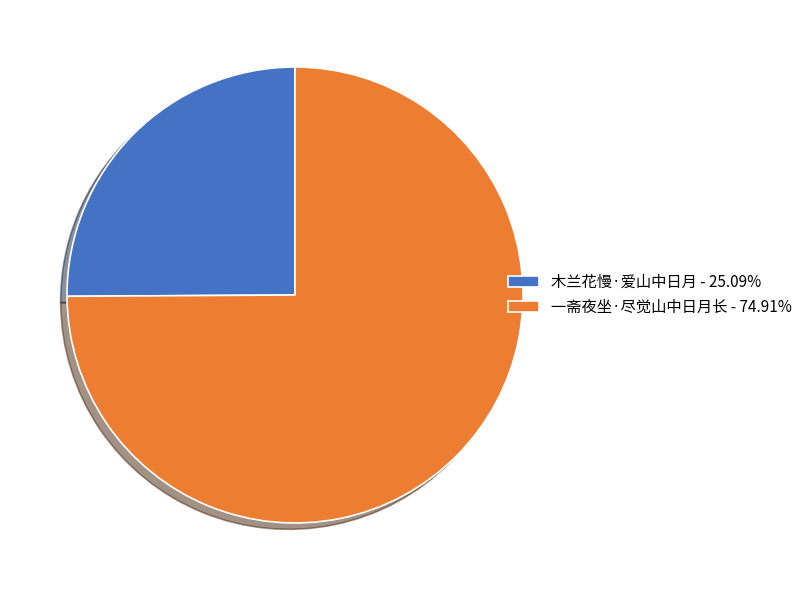

Is the sum of 木兰花慢·爱山中日月 - 25.09% and 一斋夜坐·尽觉山中日月长 - 74.91% greater than half?

Yes